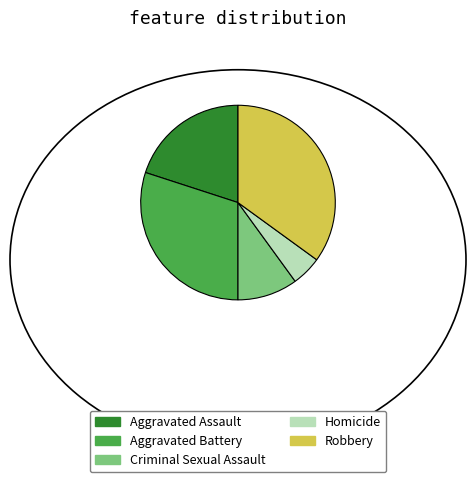

Is there any slice that represents more than half of the pie?

No